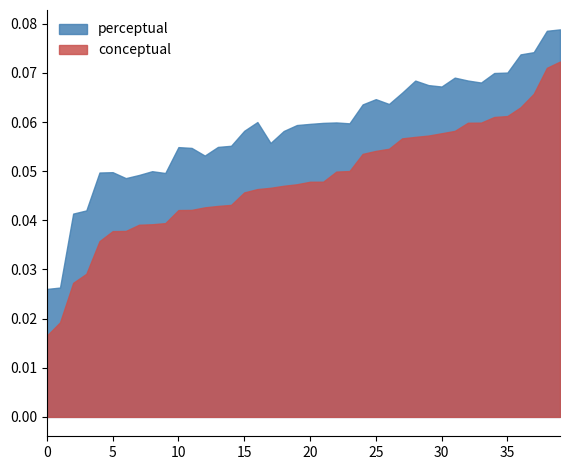

Between 0 and 15, which series saw the biggest shift?

perceptual